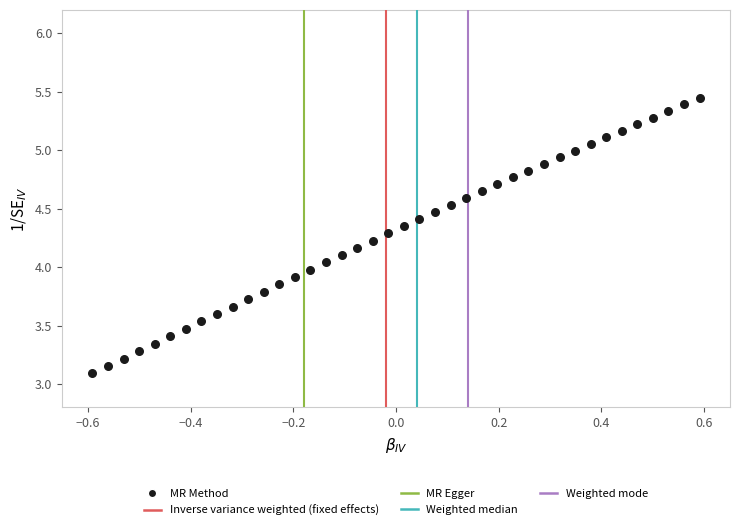

What is the range of Y values (max minus min)?

2.4